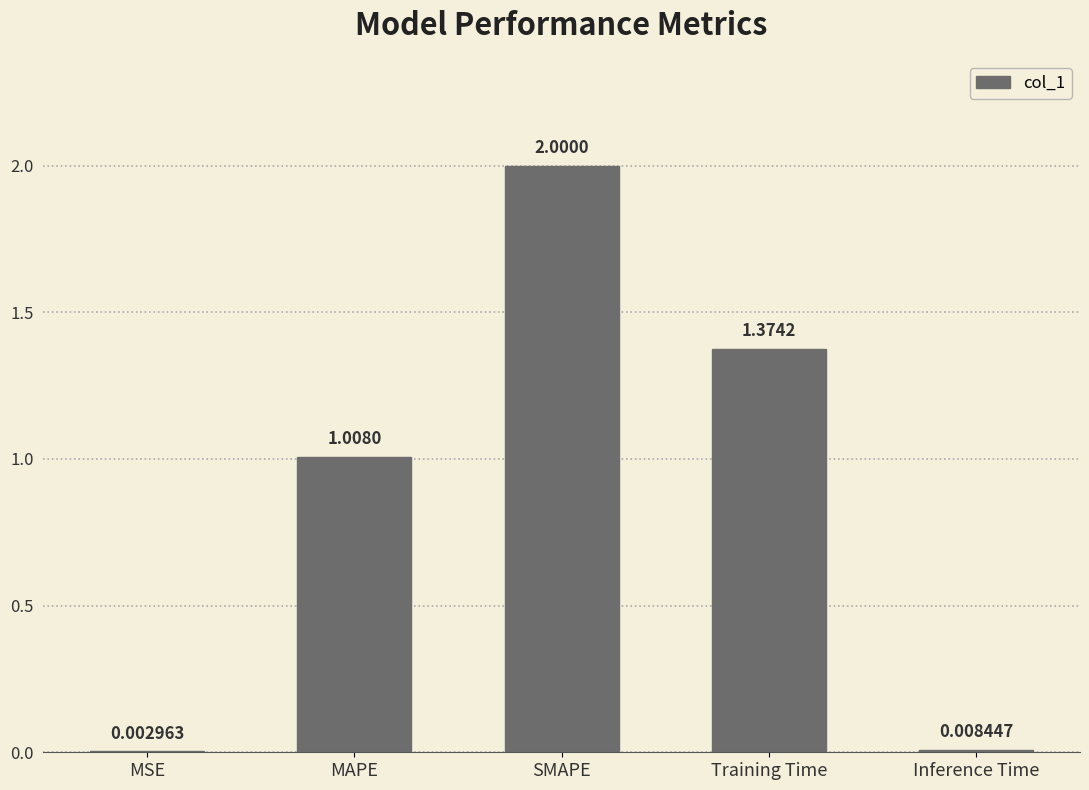

What is the change in value from SMAPE to Training Time?

-0.6